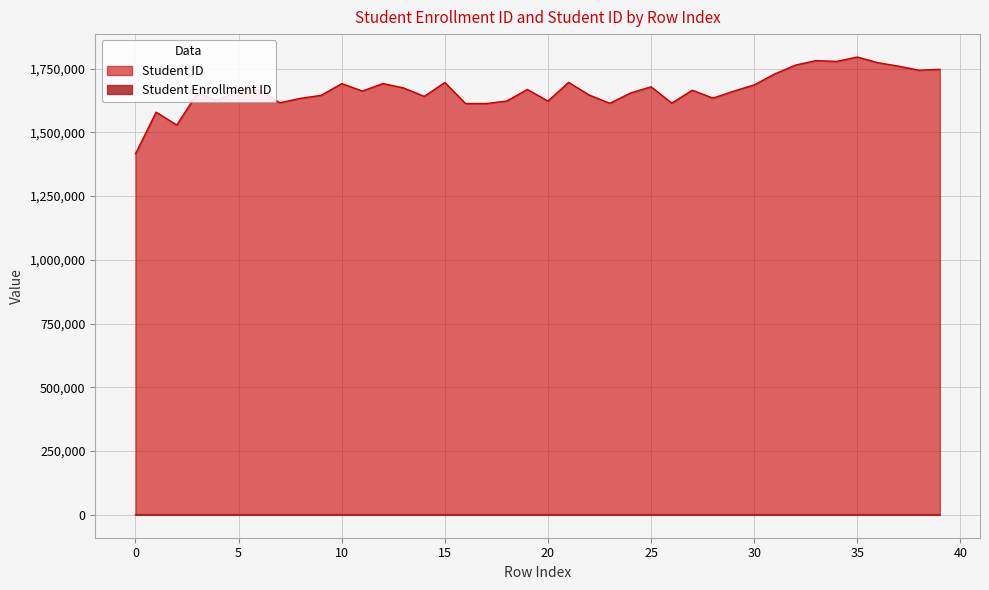

At which label is Student Enrollment ID closest to 1019?

19